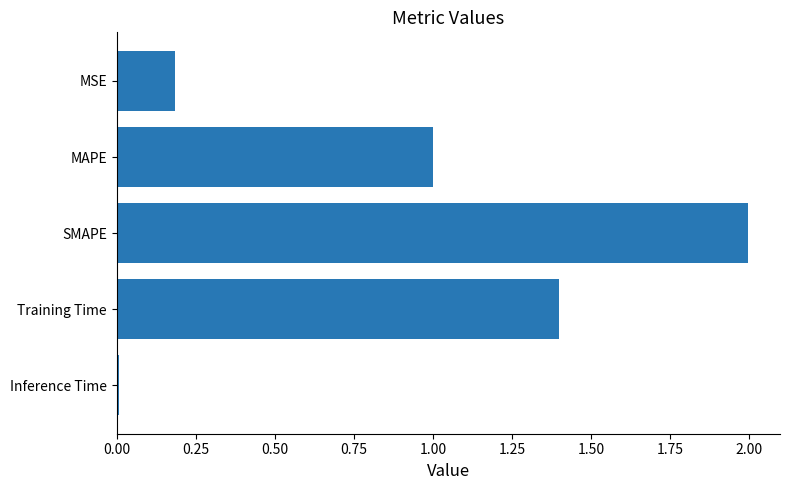

At which label is the value closest to 1?

MAPE